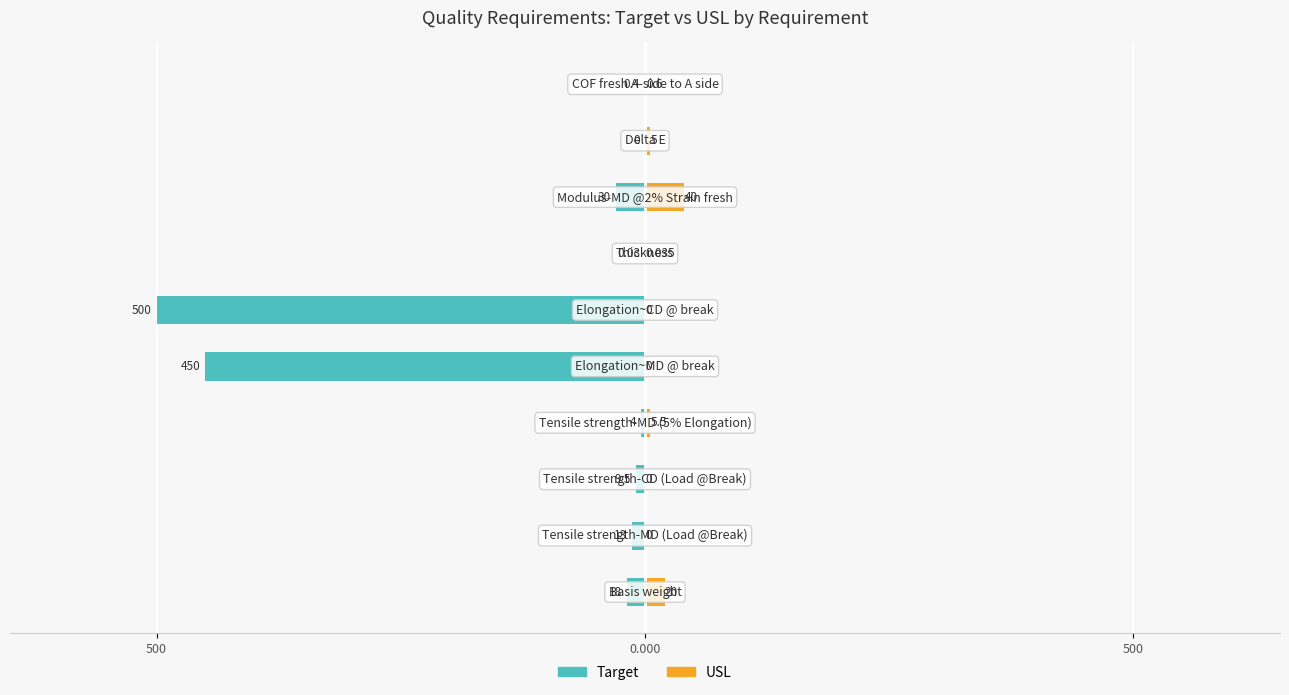

How many bars are there in total?

20